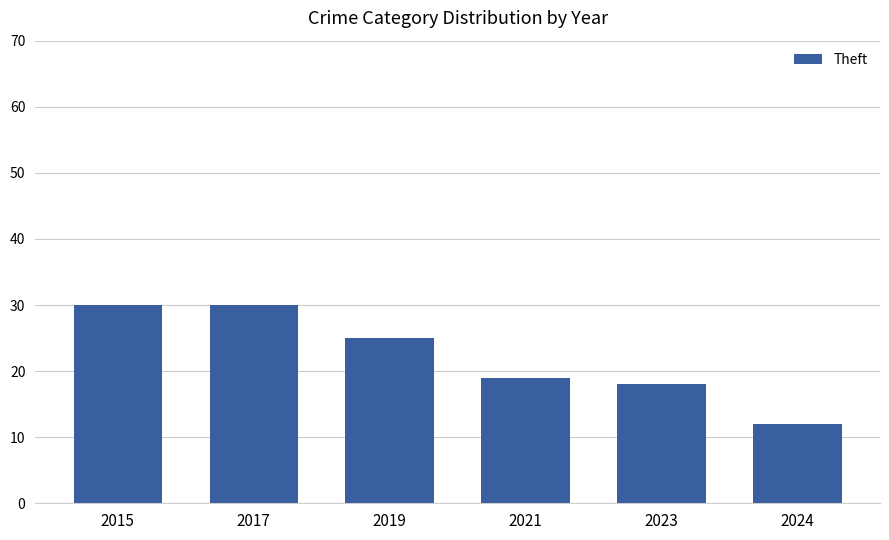

At which label does the data first exceed 25?

2015